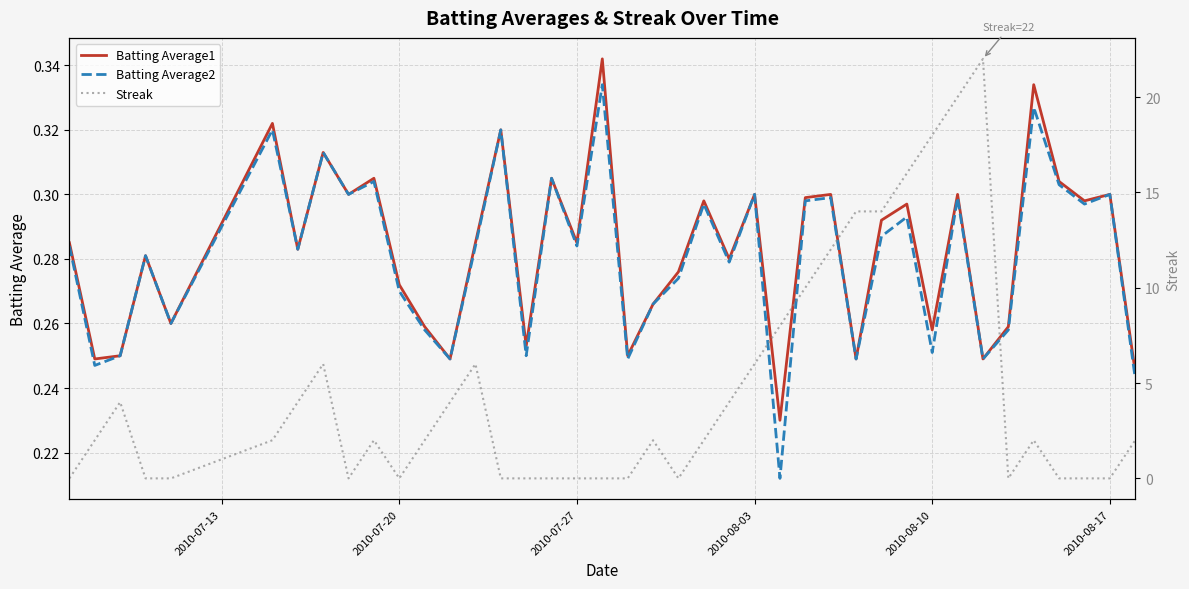

How many lines are shown in the chart?

3